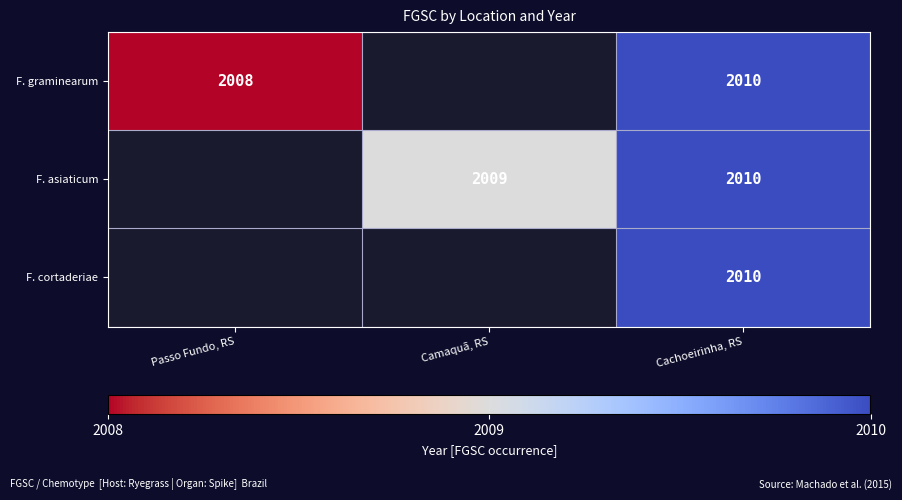

Is it true that F. graminearum equals 2826.3 at Passo Fundo, RS?

False